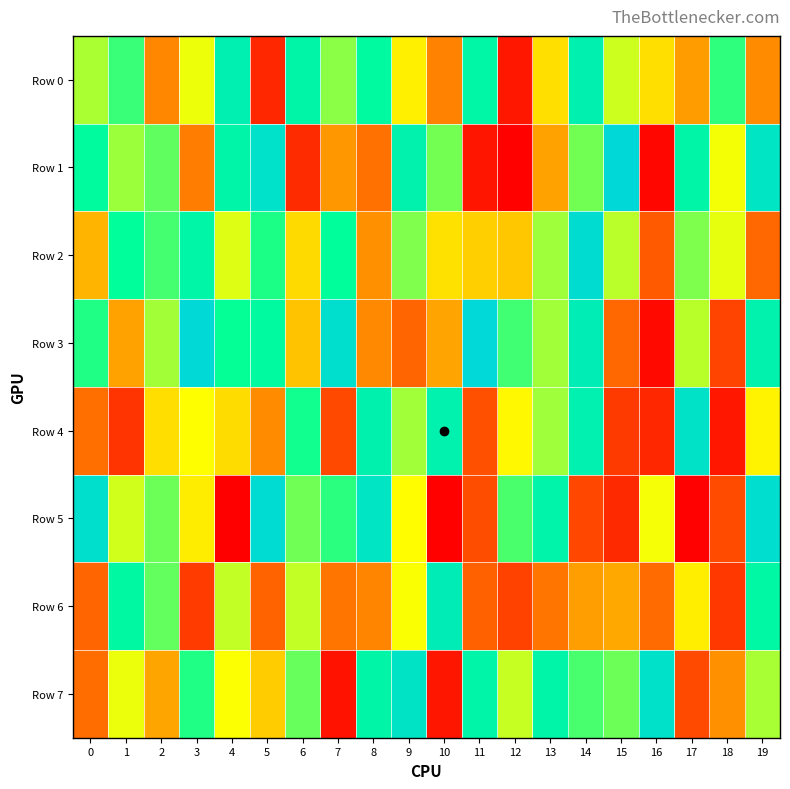

What is the spread (max minus min) of values at 19?

704294